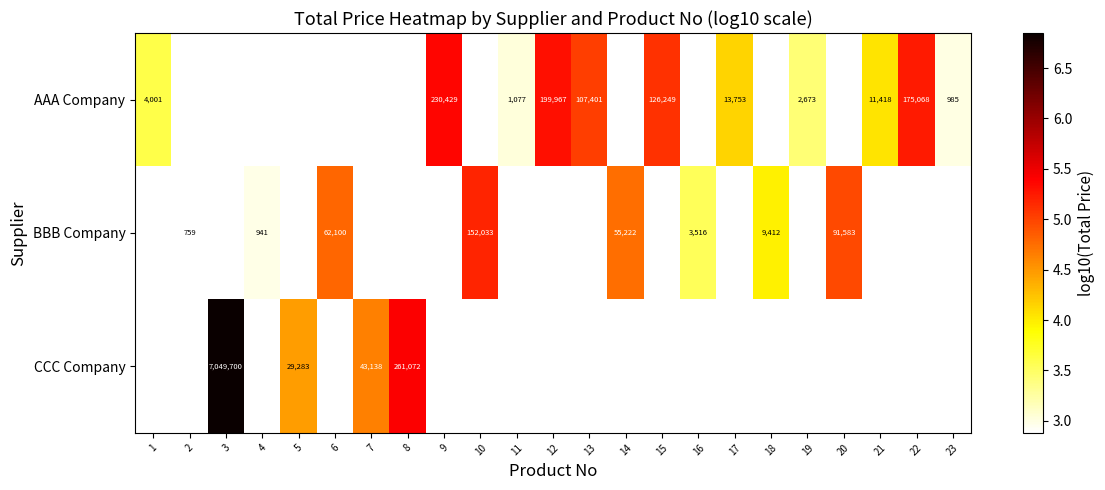

How many categories are shown in the chart?

23